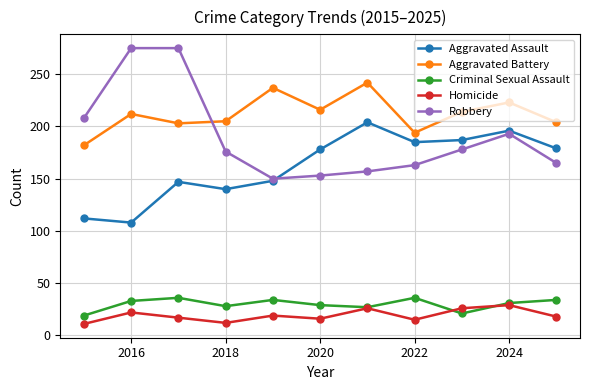

What is the value of the Criminal Sexual Assault point at the 6th from the left?

29